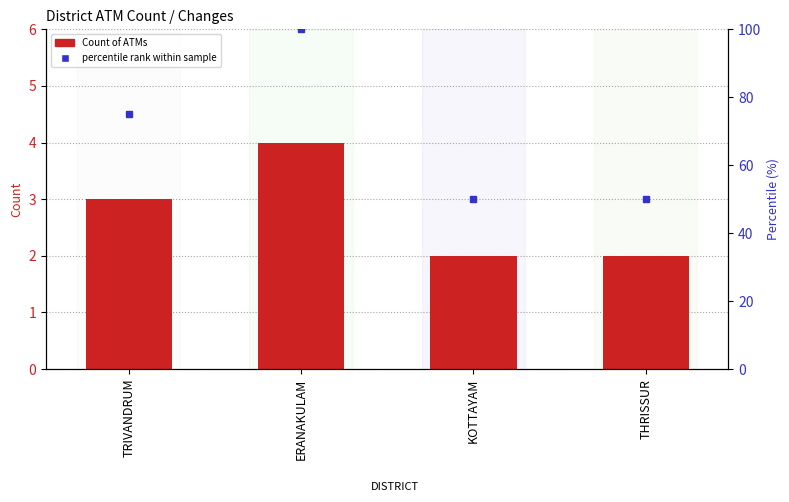

What is the difference between the maximum and minimum values?

2